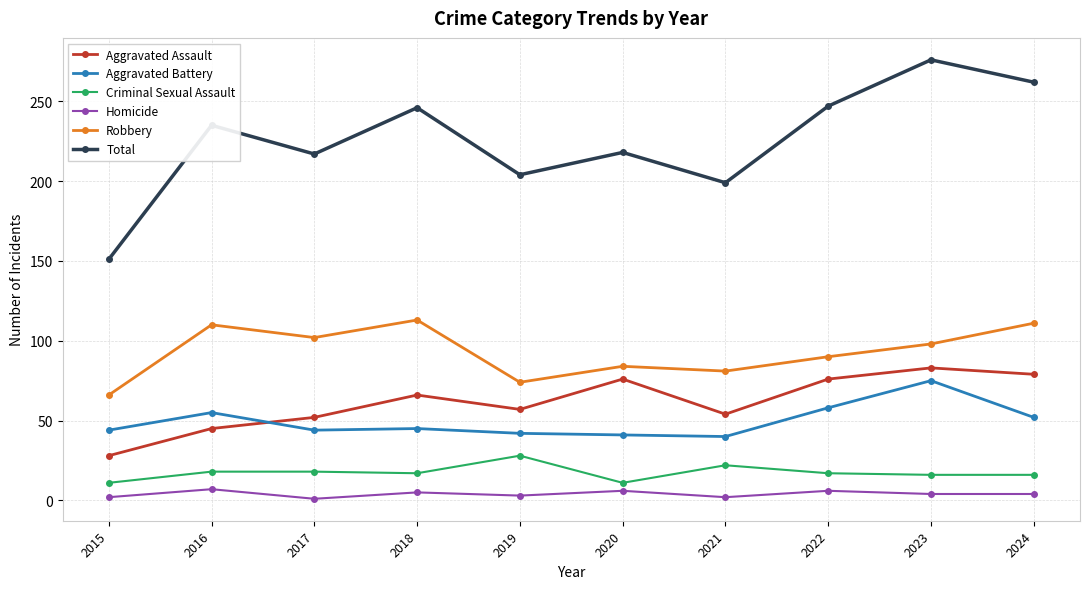

Is it true that Homicide equals 2 at 2021?

True